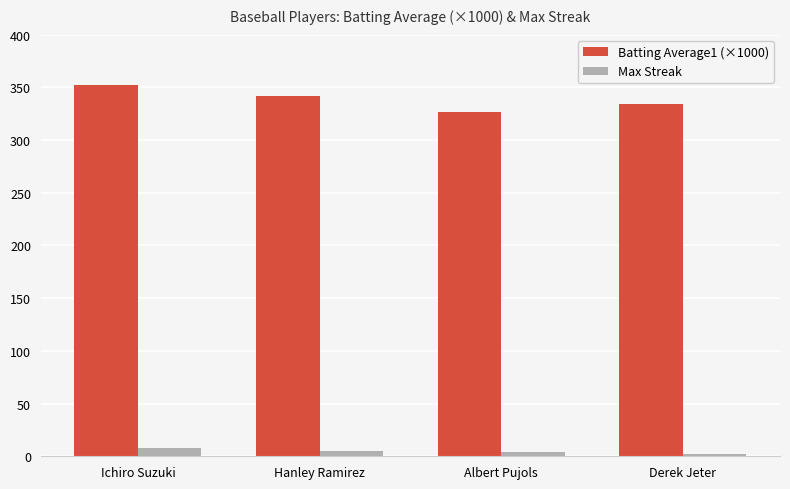

Which series has the largest total across all categories?

Batting Average1 (×1000)